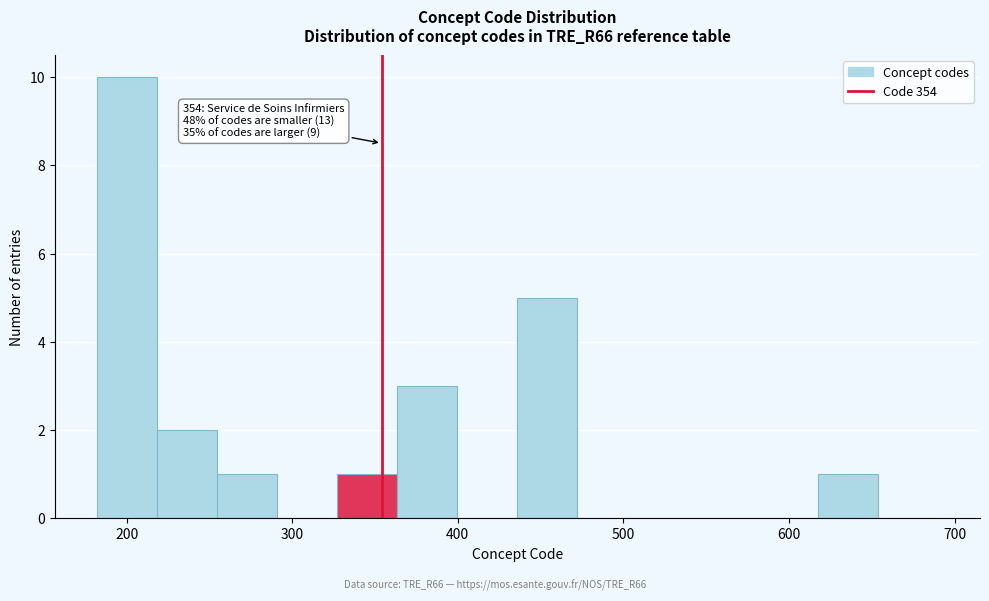

Read against the x-axis, roughly where is the centre of the tallest bar?

200